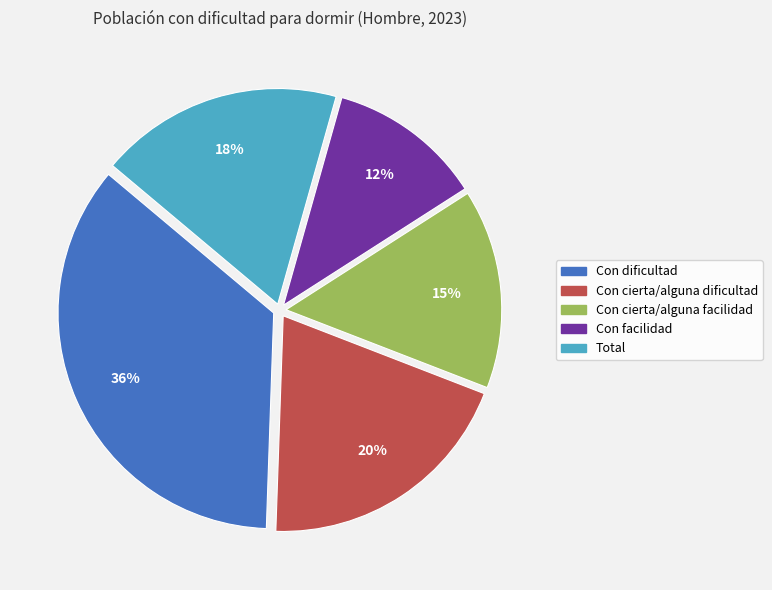

Does Con cierta/alguna facilidad account for over 50% of the chart?

No